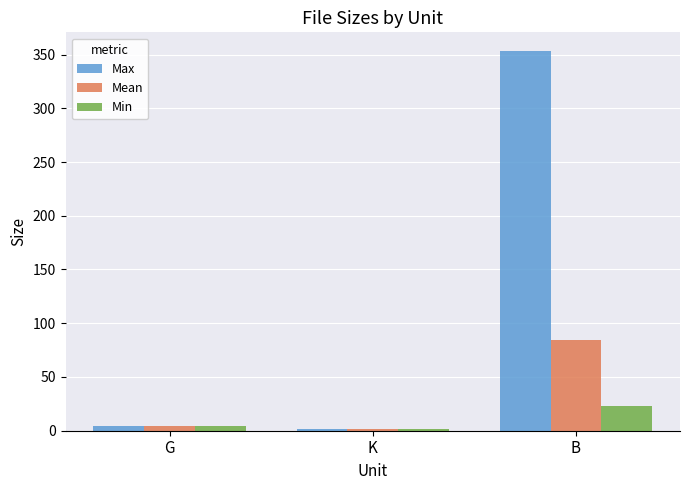

At which category is the sum across all series the highest?

B